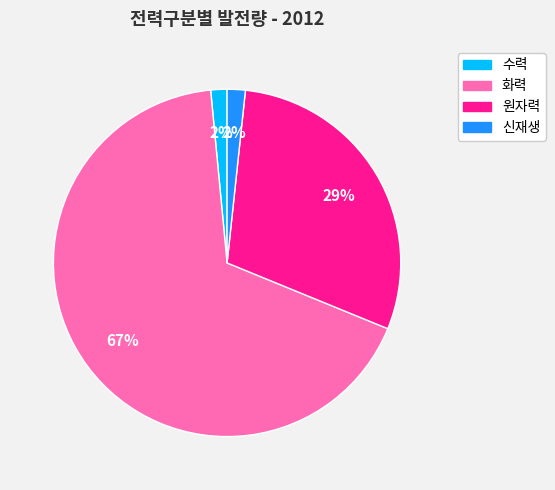

Is there a majority slice in this chart?

Yes